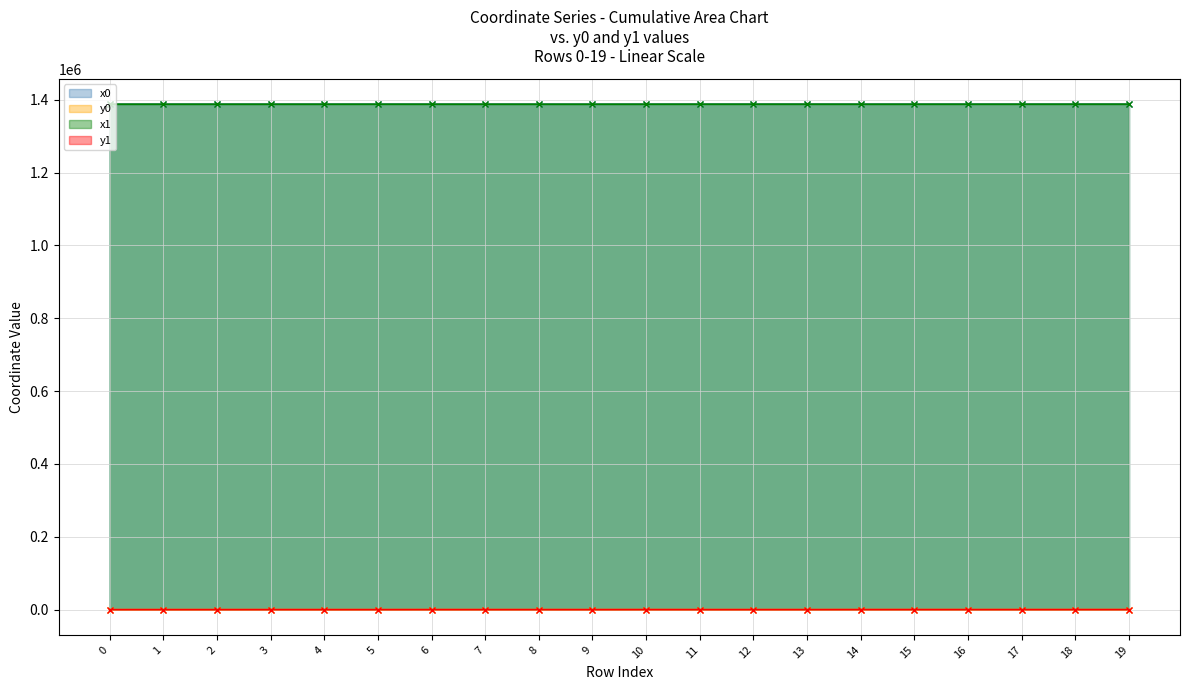

How many lines are shown in the chart?

4